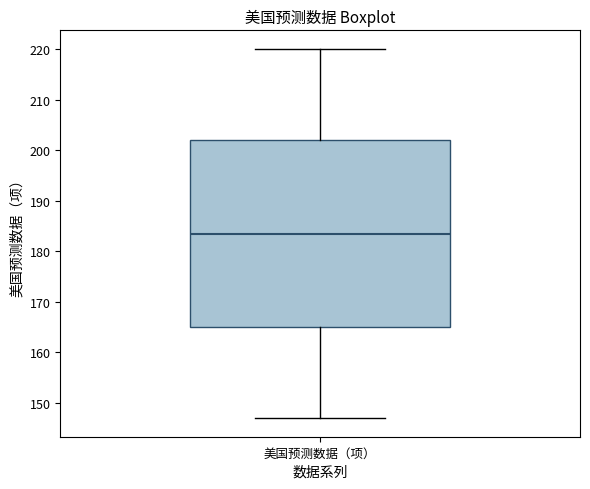

Read this box plot against the y-axis: the position of the median line, the range covered by the box, and the ends of both whiskers. The values are not printed on the chart, so give them approximately, as read against the axis.

median 184, box 165 to 202, whiskers 147 to 220